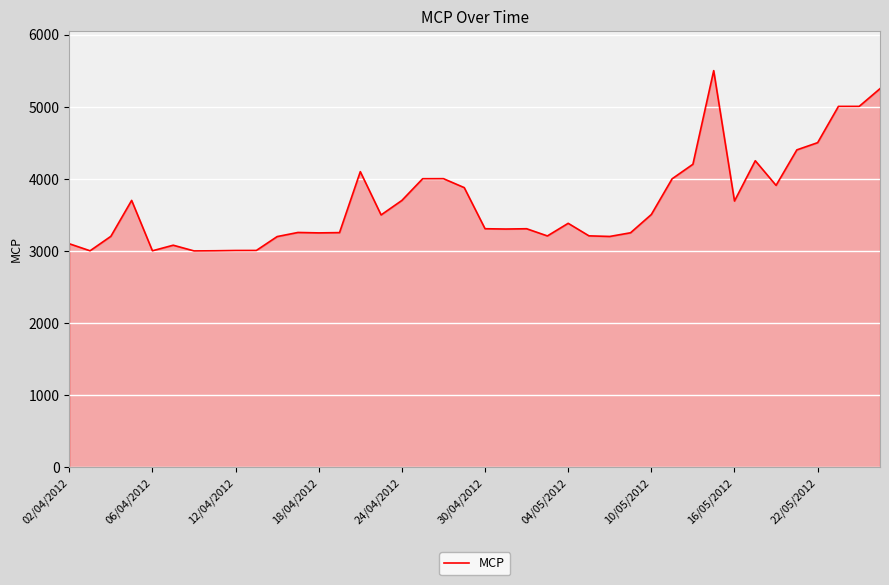

What is the minimum value shown in the chart?

3000.0